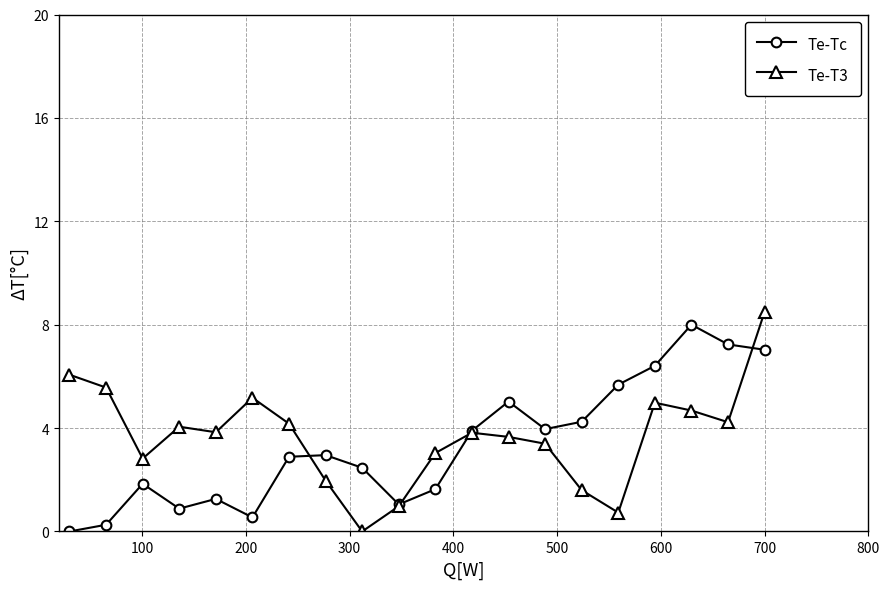

True or false: Te-Tc has more than 1 points higher than both neighbors.

True